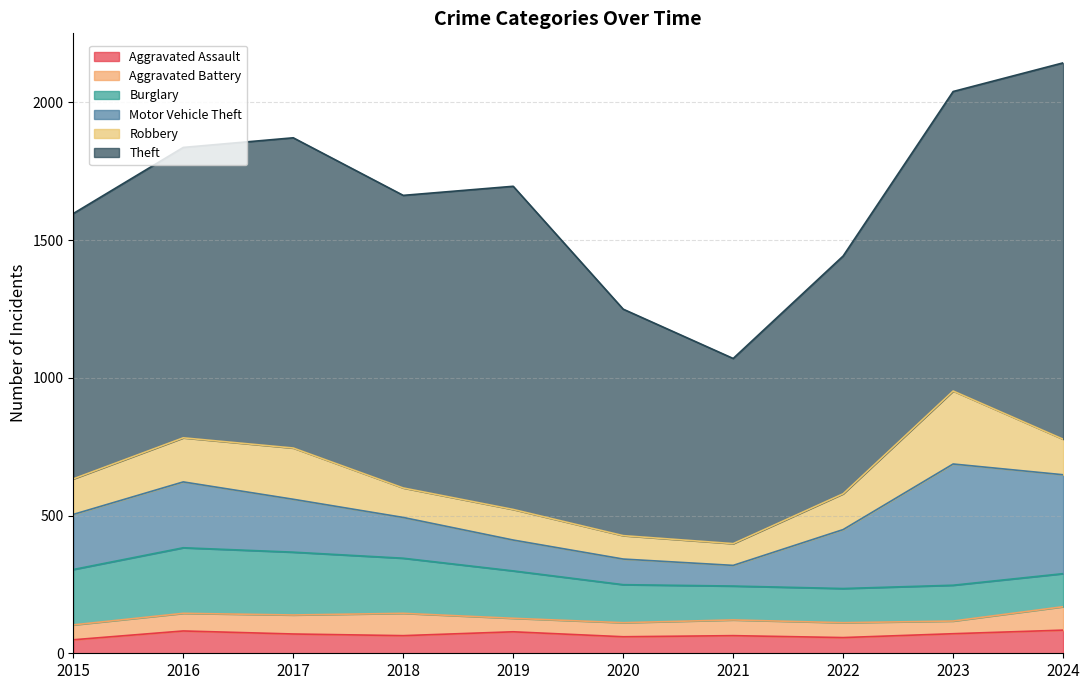

Count the number of categories in the chart.

10